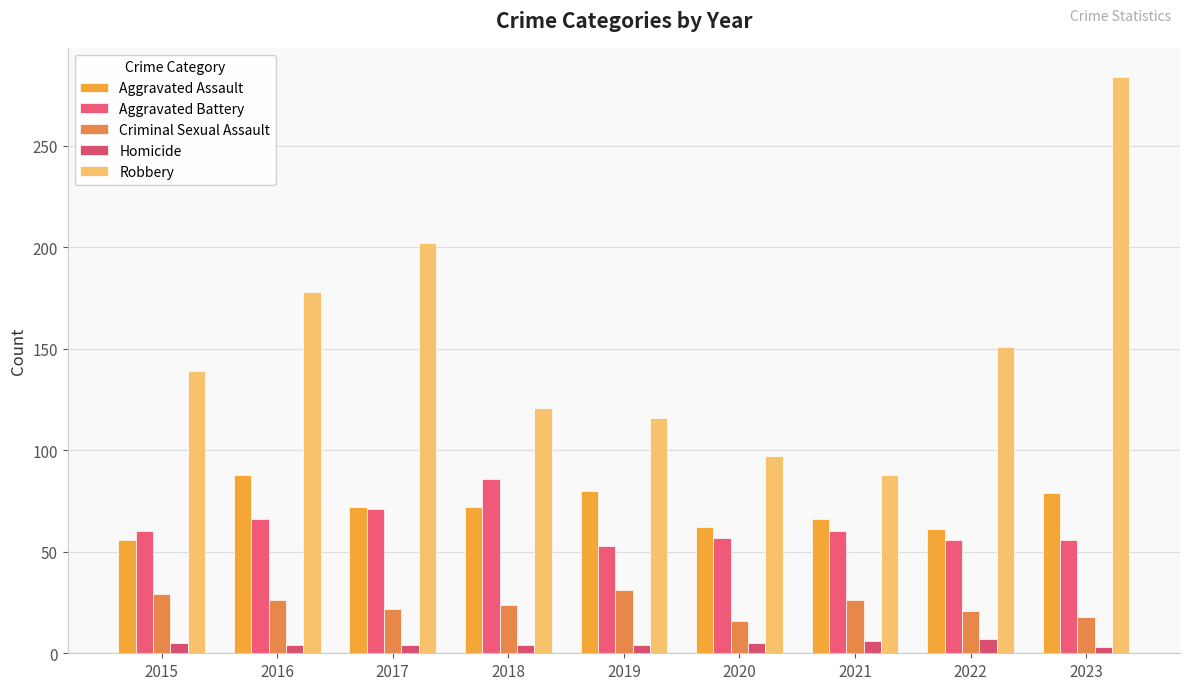

Reading left to right, transcribe all the data shown in this chart.

Aggravated Assault: 2015=56	2016=88	2017=72	2018=72	2019=80	2020=62	2021=66	2022=61	2023=79
Aggravated Battery: 2015=60	2016=66	2017=71	2018=86	2019=53	2020=57	2021=60	2022=56	2023=56
Criminal Sexual Assault: 2015=29	2016=26	2017=22	2018=24	2019=31	2020=16	2021=26	2022=21	2023=18
Homicide: 2015=5	2016=4	2017=4	2018=4	2019=4	2020=5	2021=6	2022=7	2023=3
Robbery: 2015=139	2016=178	2017=202	2018=121	2019=116	2020=97	2021=88	2022=151	2023=284